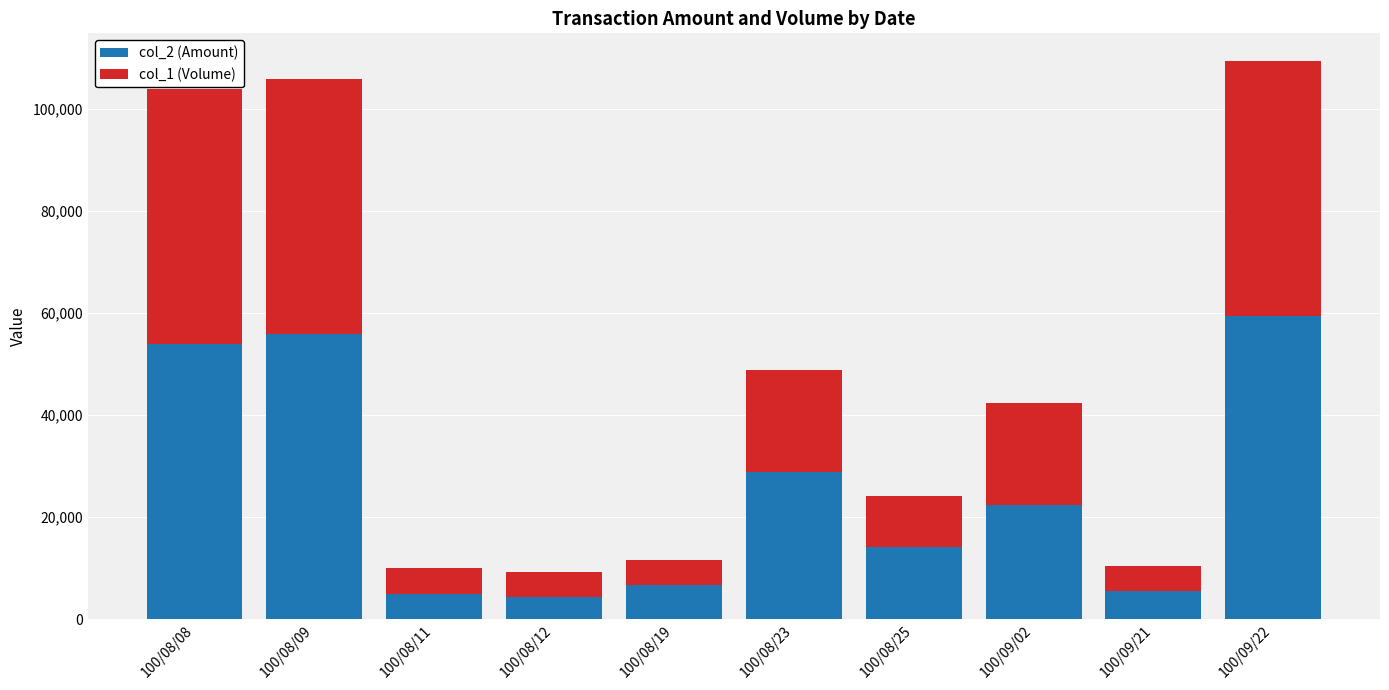

Reading left to right, list the values for the col_2 (Amount) series.

53900	55800	4950	4300	6650	28800	14100	22400	5500	59360